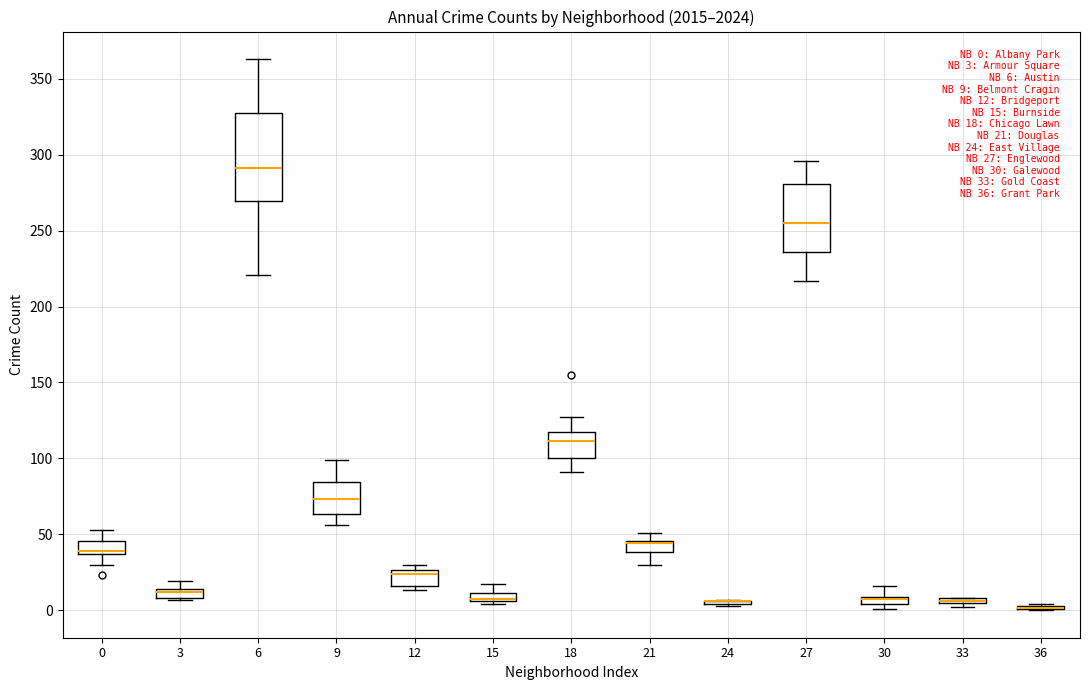

Which box is the tallest, from its lower edge to its upper edge?

6